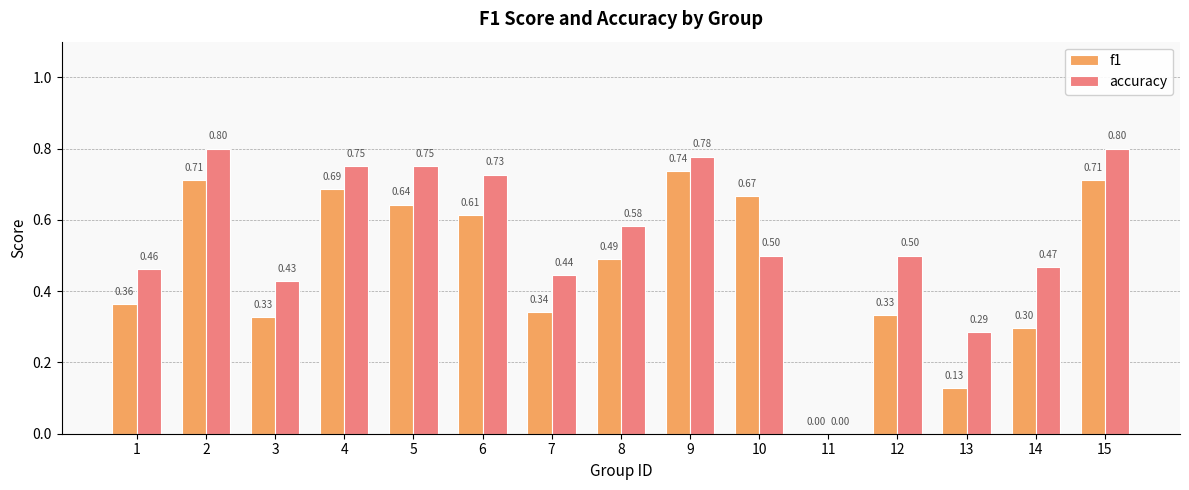

What is the total value across all series at 15?

1.5